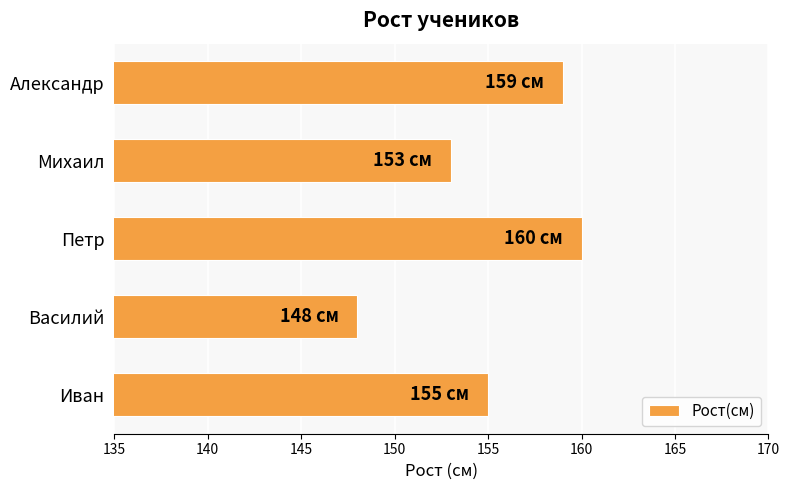

Which has a higher value, Михаил or Александр?

Александр